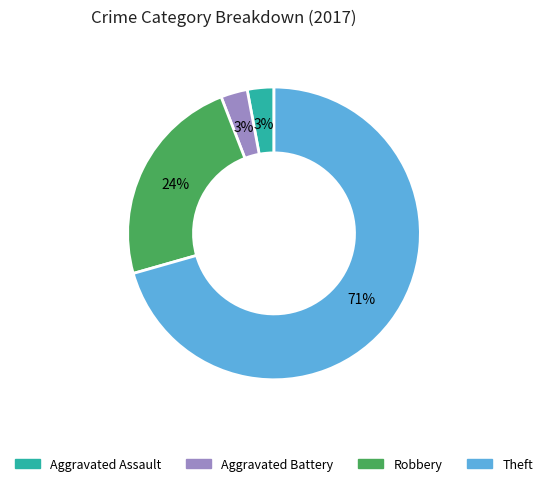

Between Theft and Aggravated Assault, which is larger?

Theft